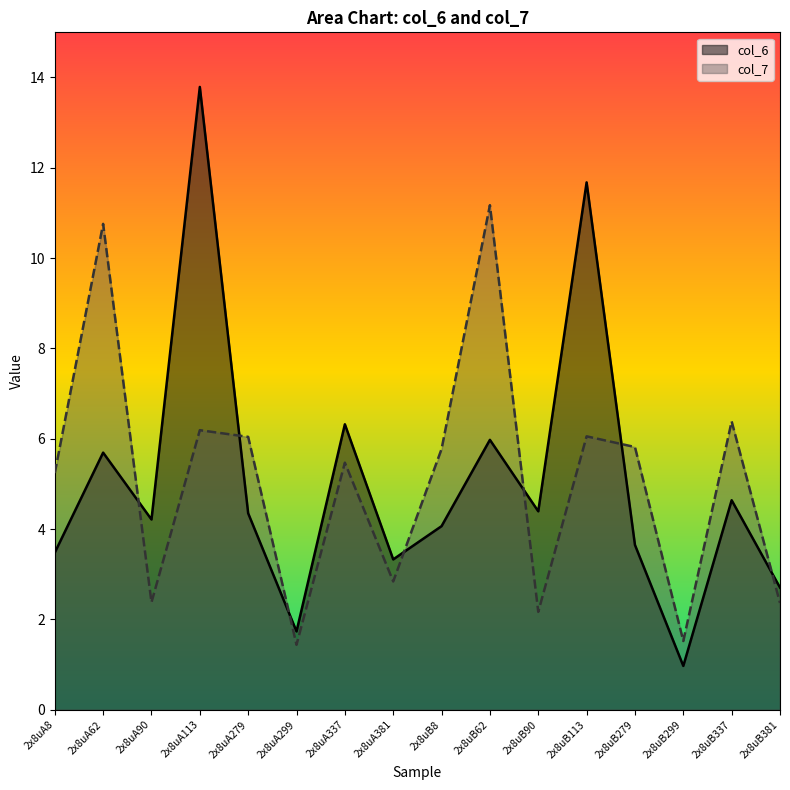

Rank the series by their maximum value, from highest to lowest.

col_6, col_7